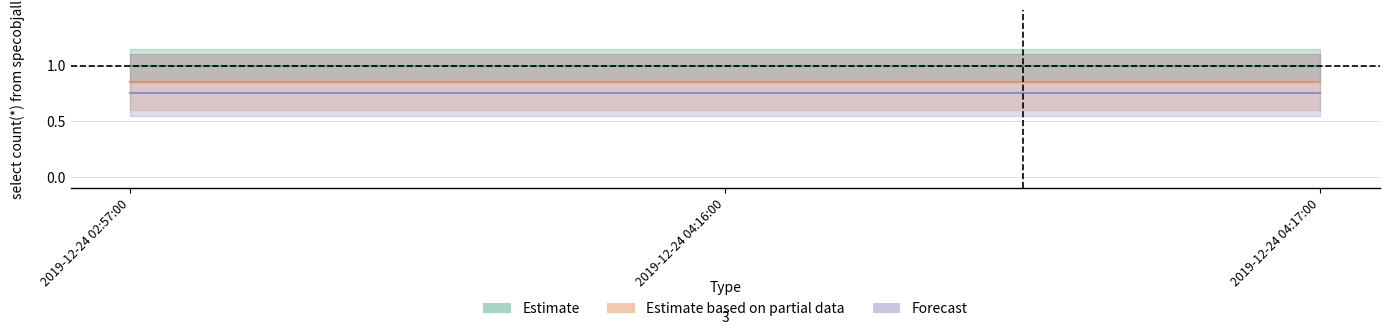

What is the average value of the Estimate series?

1.0